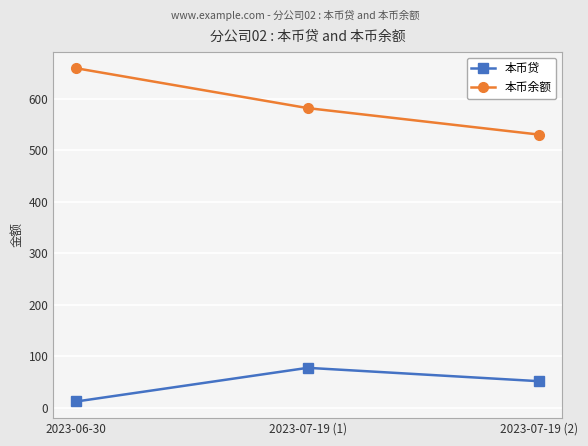

How many values in the 本币贷 series exceed 51?

2